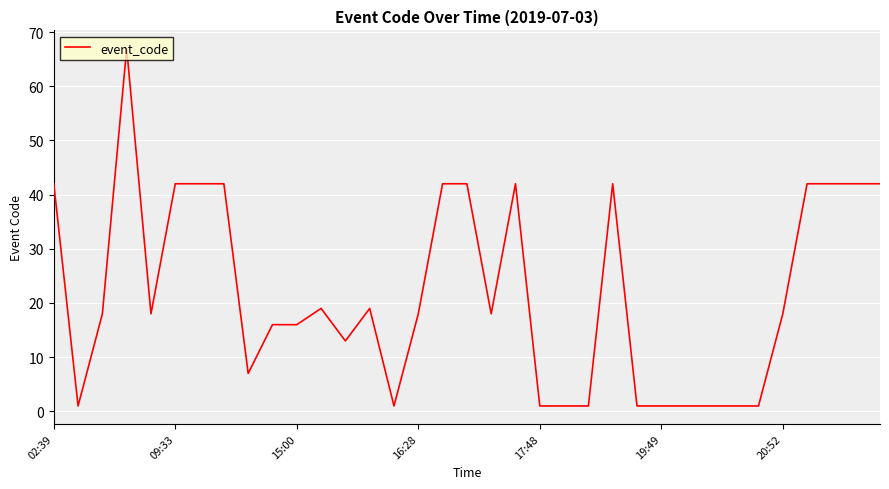

What is the greatest value displayed?

67